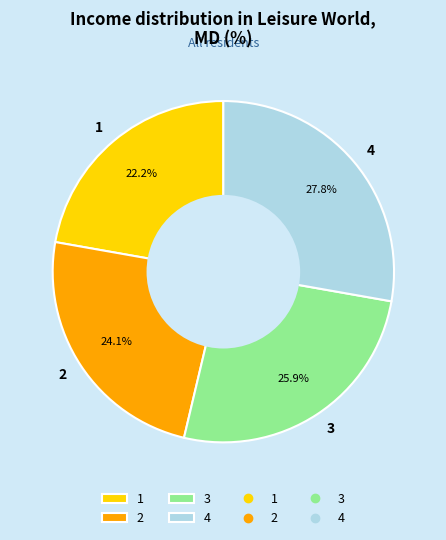

How many segments does this pie chart have?

4